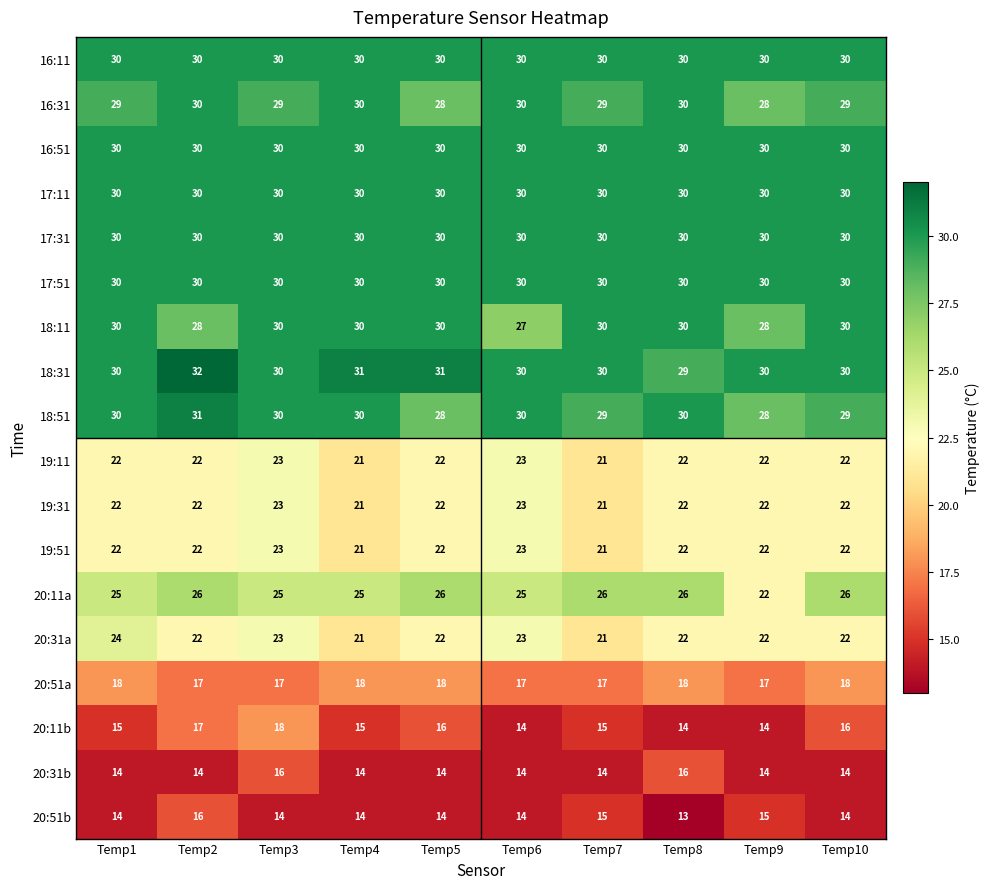

Which series has the largest total across all categories?

18:31